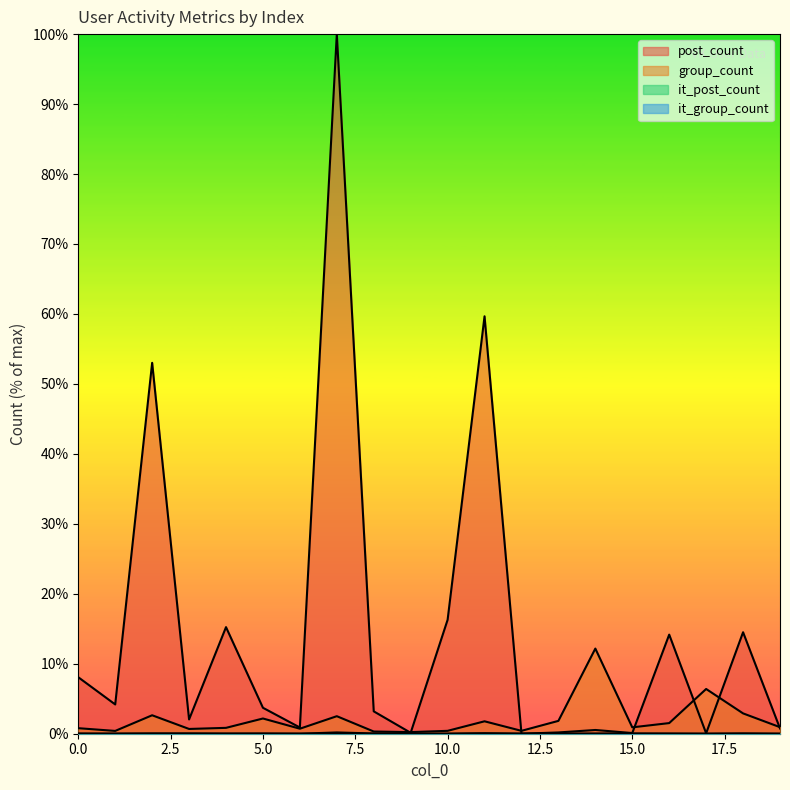

The value of group_count at 0 is 0.3. True or false?

False